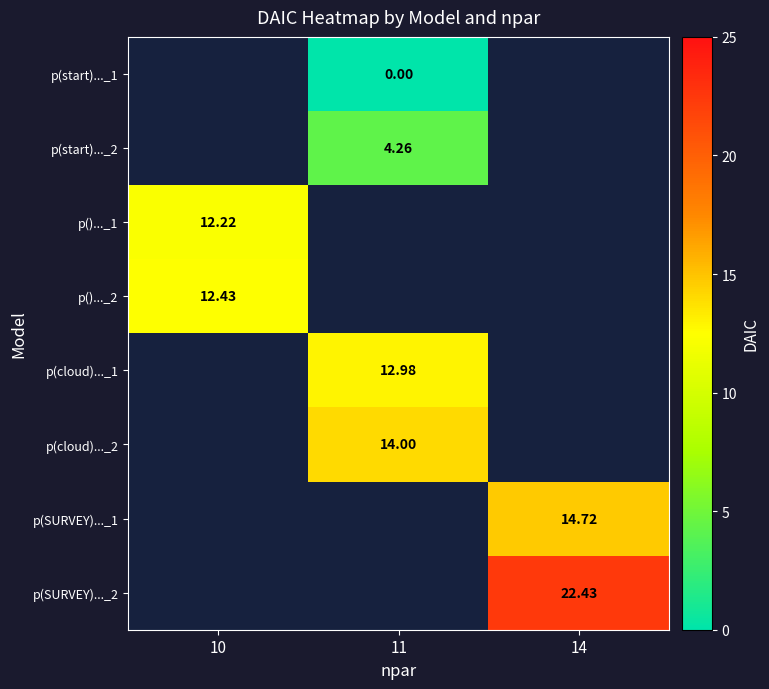

At which category does the chart reach its minimum across all series?

11